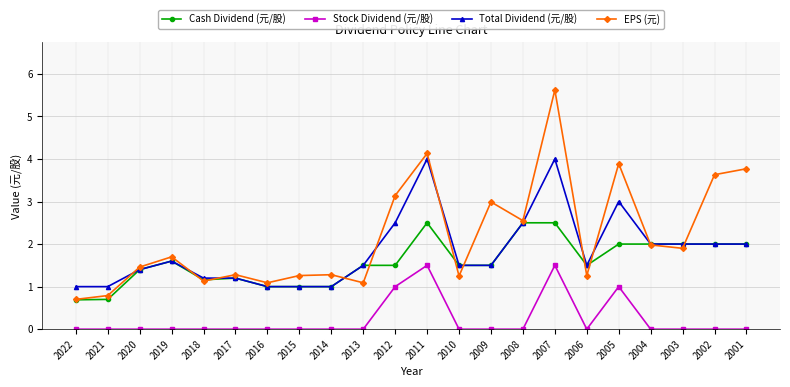

Count the number of data series in this chart.

4